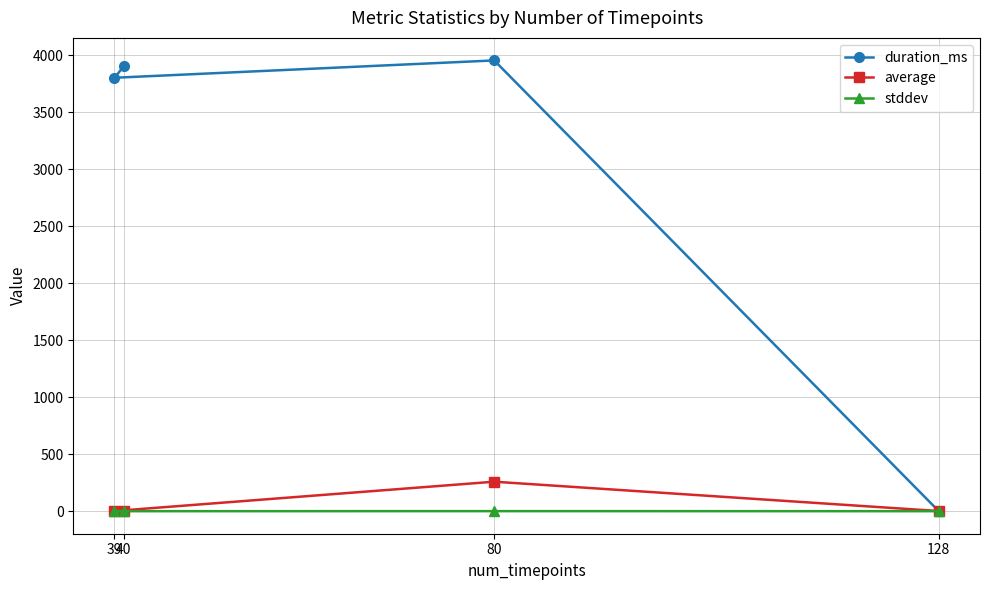

What is the total value across all series at 40?

3904.0